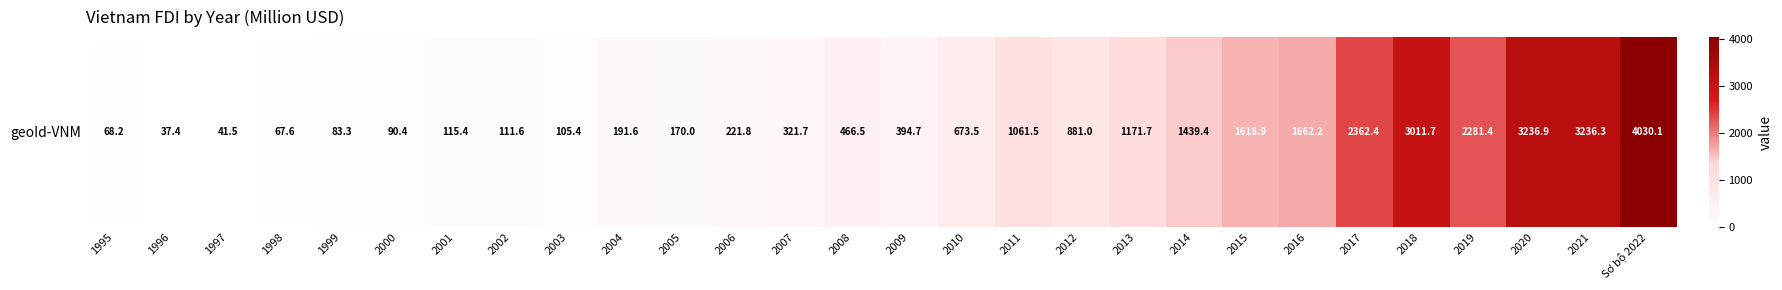

Which label corresponds to the smallest value in the chart?

1996